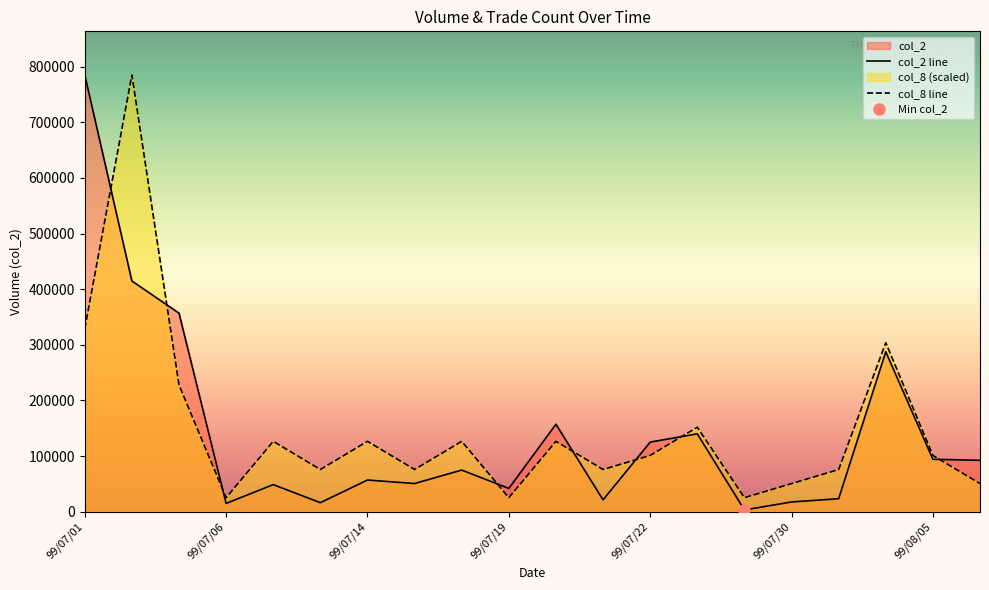

How many interior local peaks does the col_8 series have?

7